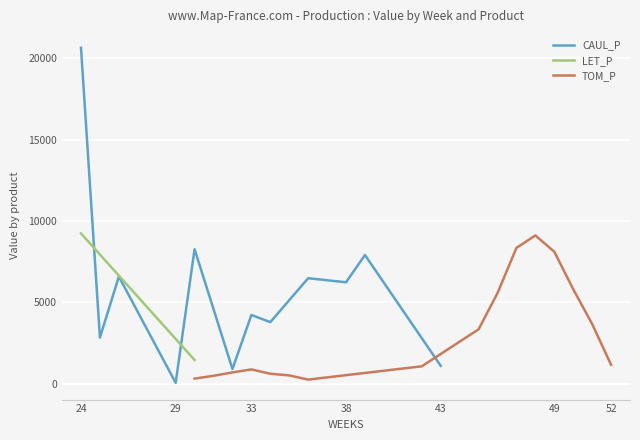

True or false: TOM_P and CAUL_P intersect in this chart.

False